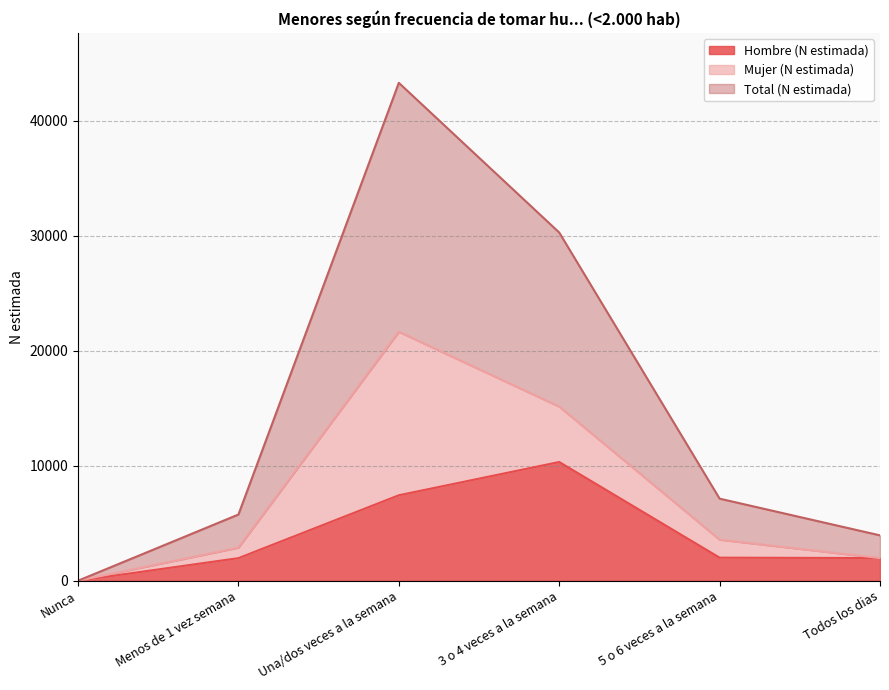

Which series has the widest spread of values?

Total (N estimada)